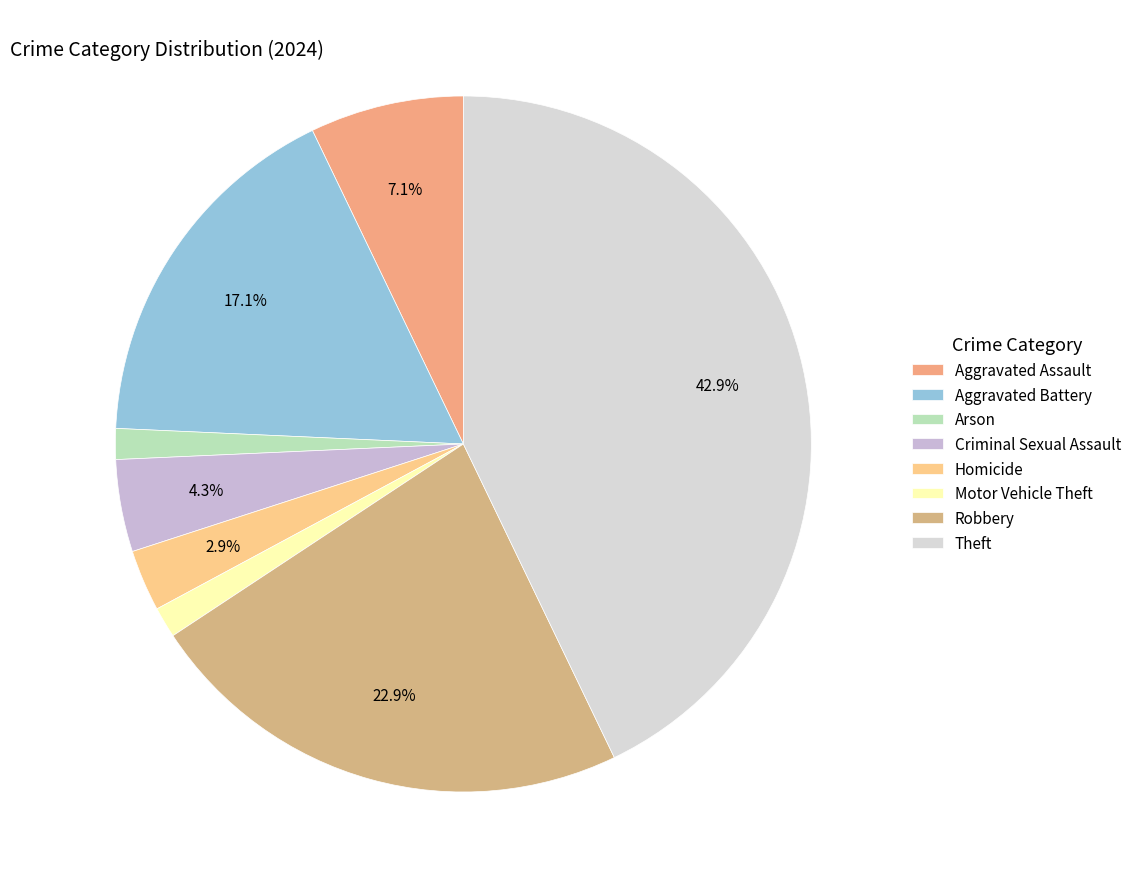

Count the number of slices in the pie.

8